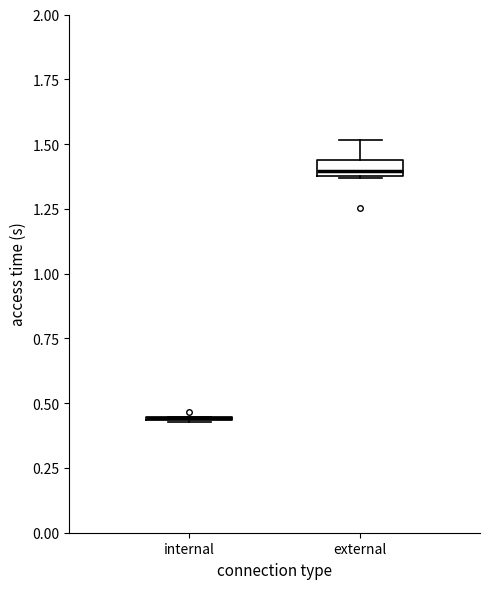

Comparing the boxes themselves (not the whiskers), which one is the tallest?

external